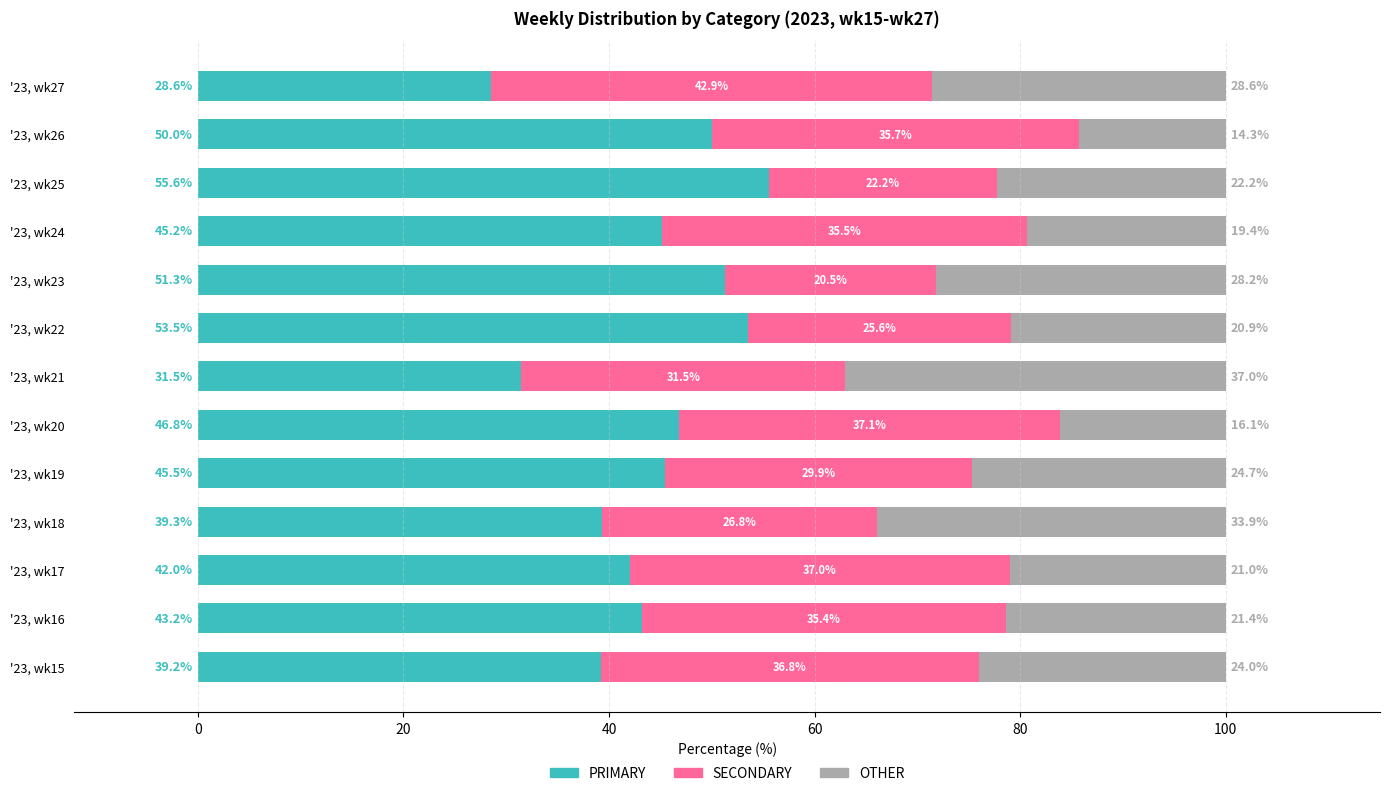

At which label does PRIMARY reach its minimum?

'23, wk27